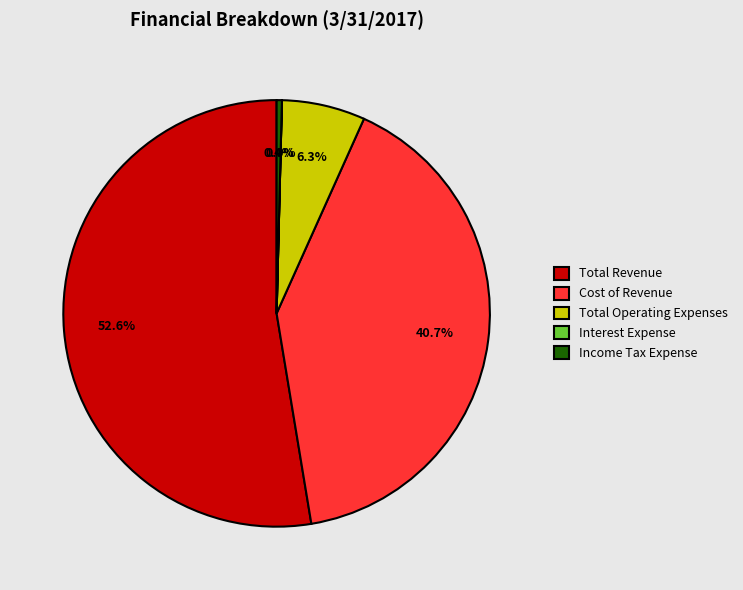

To the nearest percent, what is the difference between the largest and smallest slice percentages?

53%